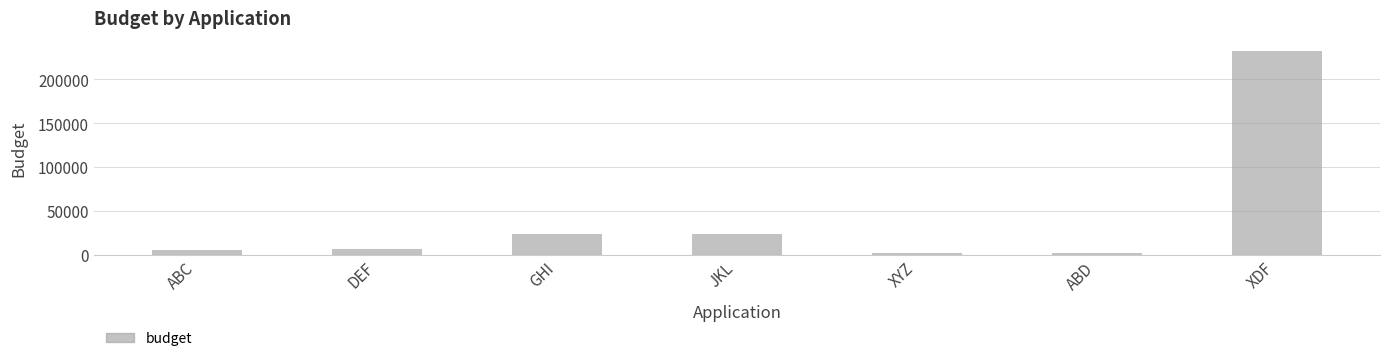

Does the chart contain any negative values?

No